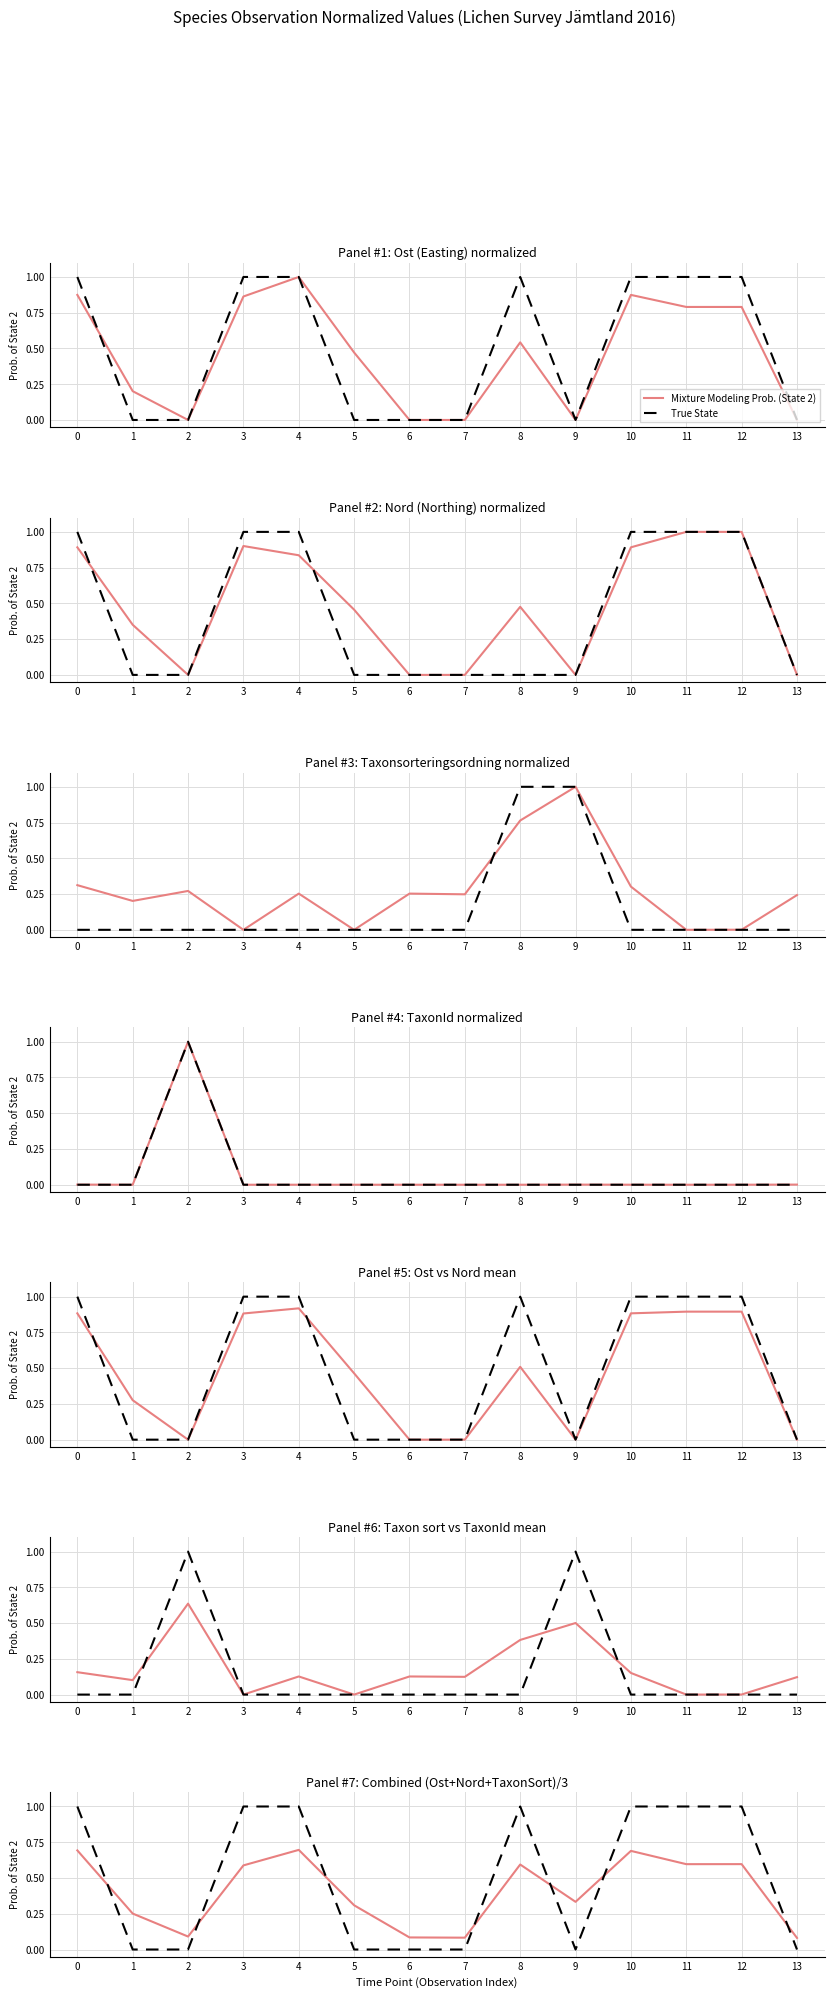

How many values in True State are above zero?

7